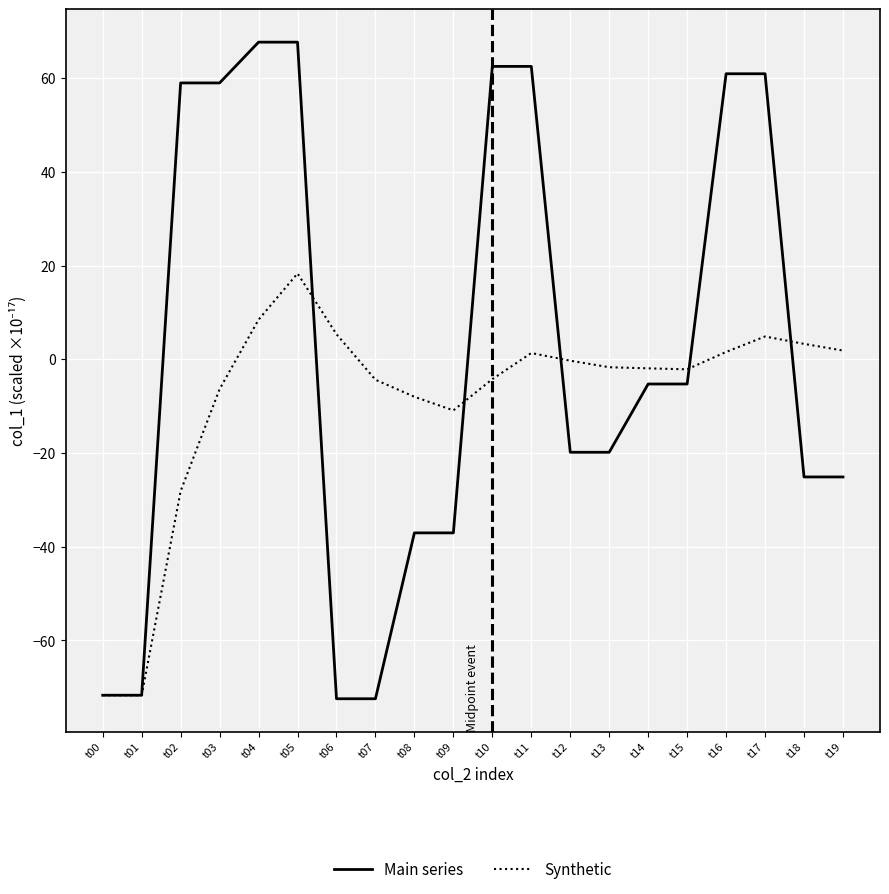

The Synthetic series shows 8.5 at t04. True or false?

True